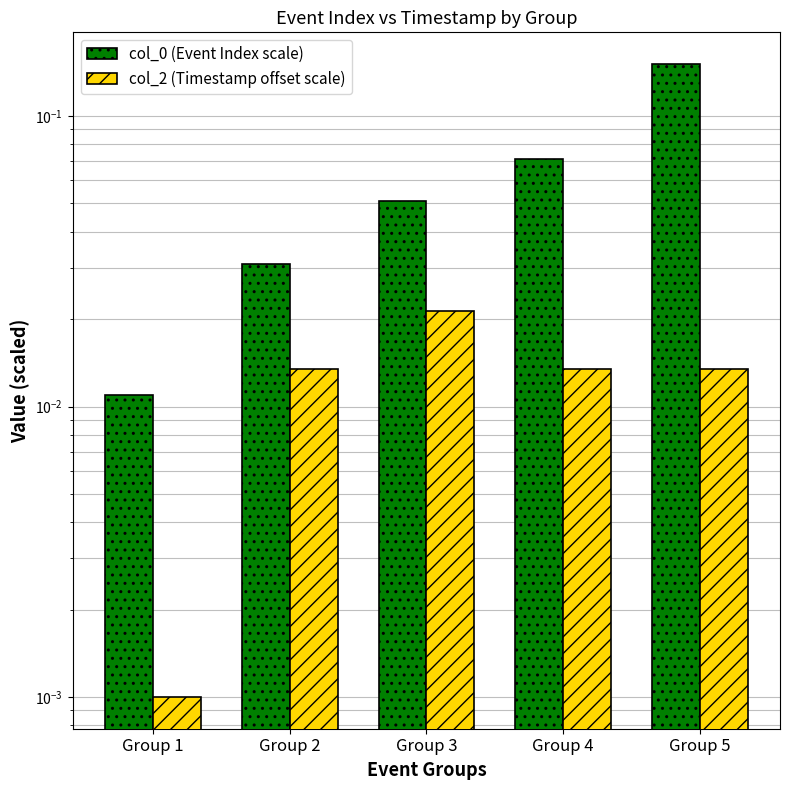

Which category has the highest value in the col_2 (Timestamp offset scale) series?

Group 3